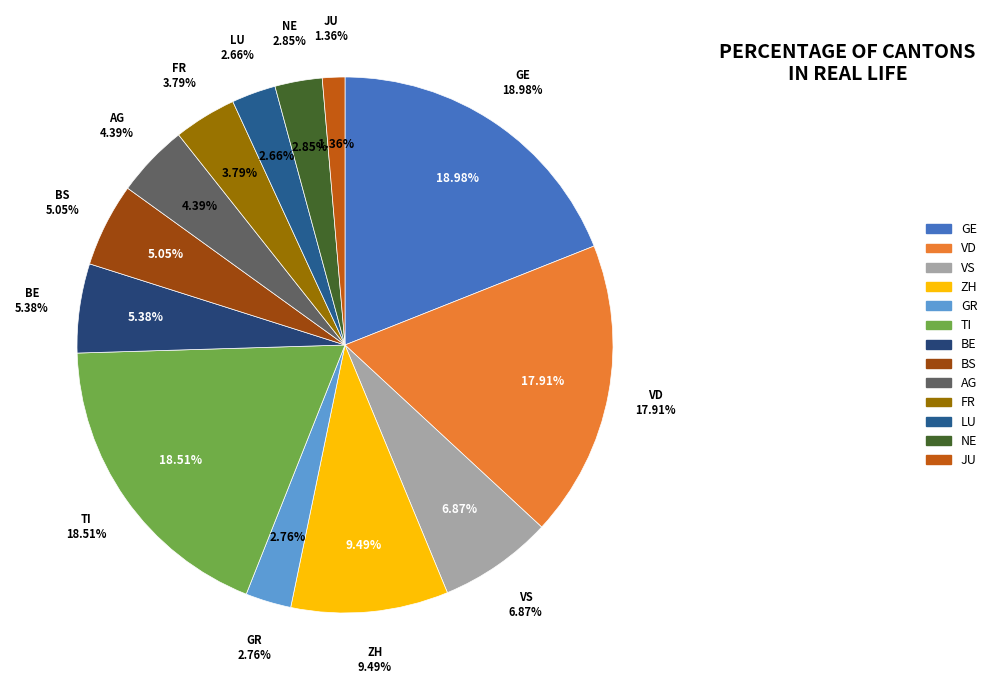

Does JU account for over 50% of the chart?

No